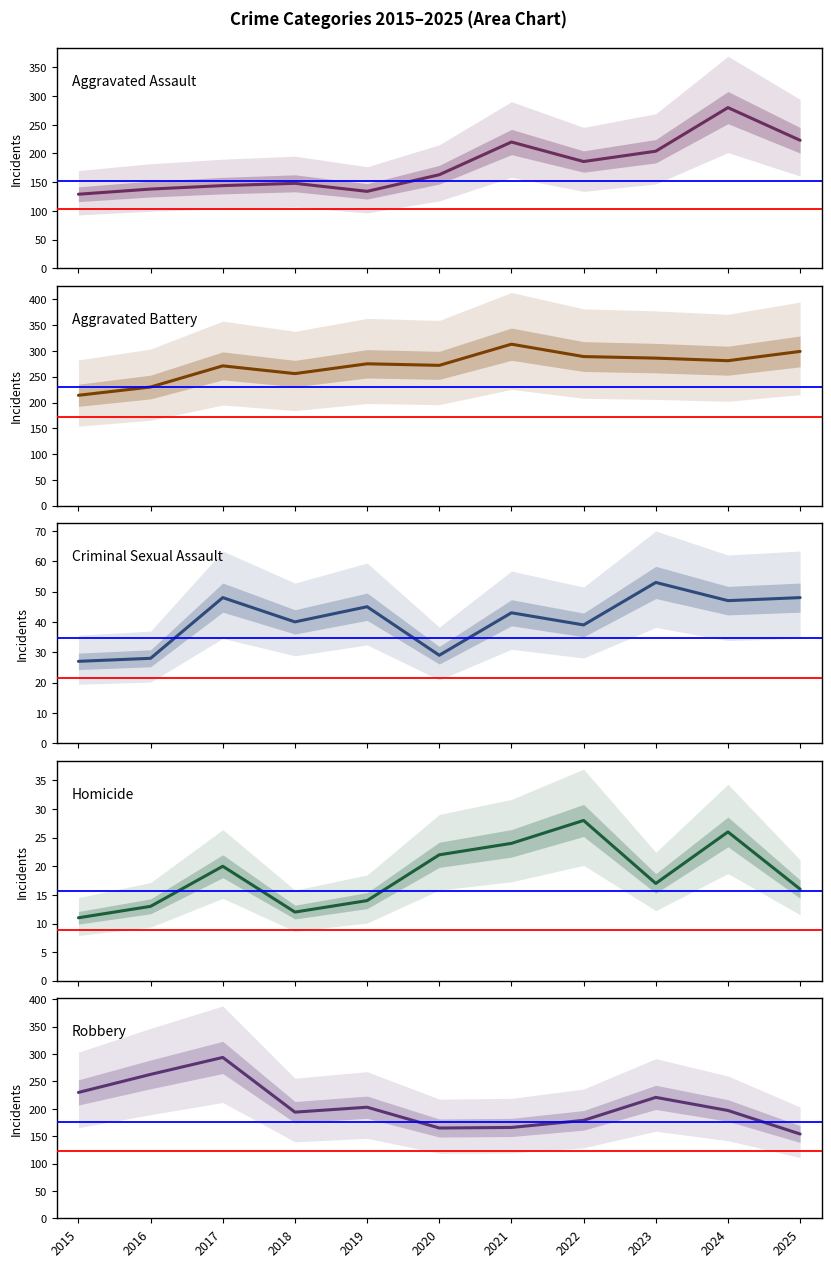

Reading right to left, what are all the values shown in this chart?

Aggravated Assault: 2025=223	2024=280	2023=204	2022=186	2021=220	2020=163	2019=134	2018=148	2017=144	2016=138	2015=129
Aggravated Battery: 2025=299	2024=281	2023=286	2022=289	2021=313	2020=272	2019=275	2018=256	2017=271	2016=230	2015=214
Criminal Sexual Assault: 2025=48	2024=47	2023=53	2022=39	2021=43	2020=29	2019=45	2018=40	2017=48	2016=28	2015=27
Homicide: 2025=16	2024=26	2023=17	2022=28	2021=24	2020=22	2019=14	2018=12	2017=20	2016=13	2015=11
Robbery: 2025=154	2024=197	2023=221	2022=179	2021=166	2020=165	2019=203	2018=194	2017=294	2016=263	2015=230